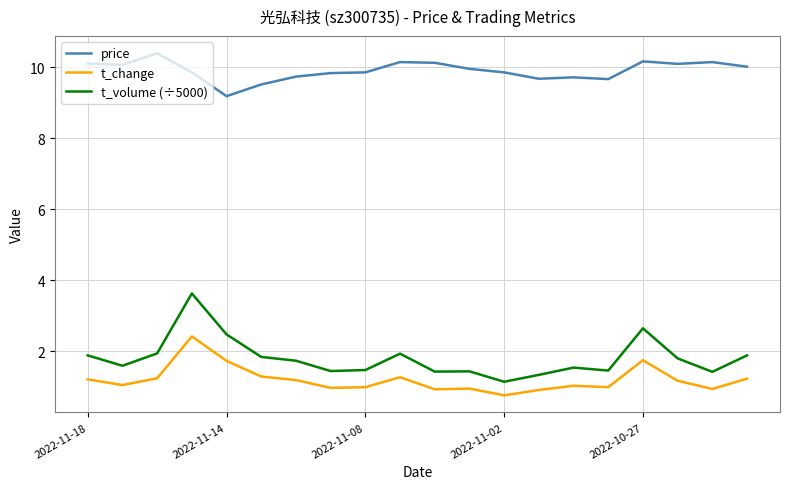

Which series has the largest total across all categories?

price